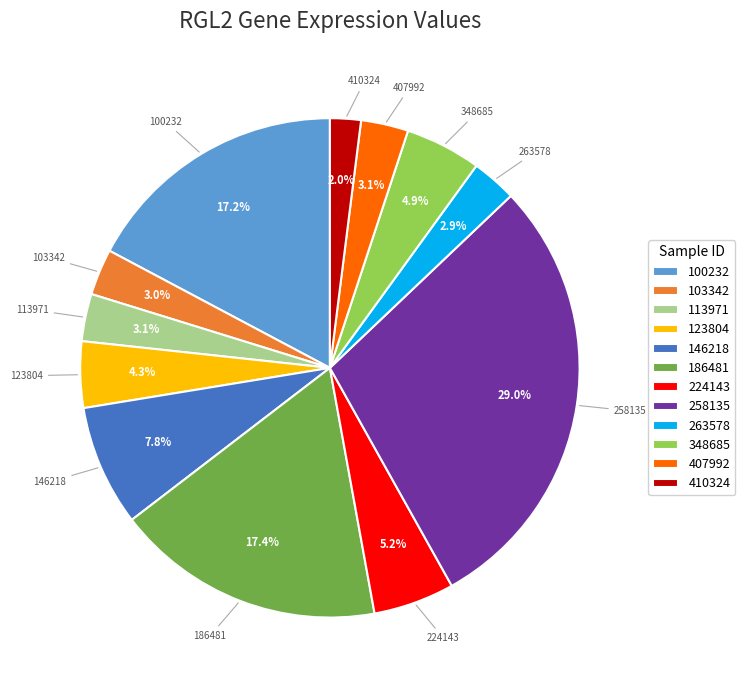

The 410324 slice represents 8% of the pie. True or false?

False